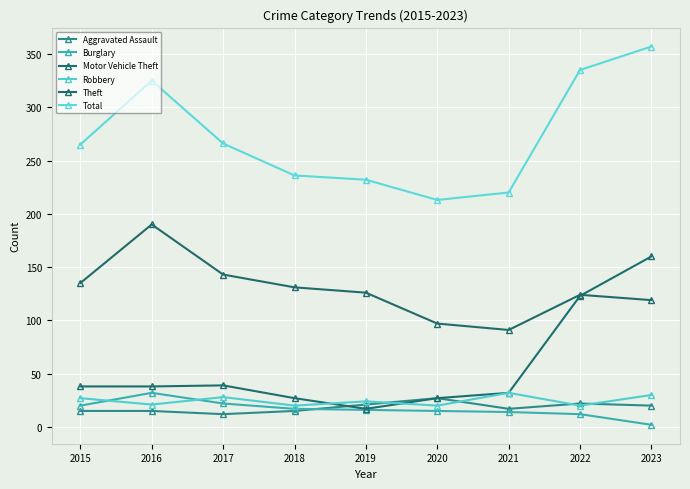

List the series in order of their peak value, highest first.

Total, Theft, Motor Vehicle Theft, Burglary, Robbery, Aggravated Assault